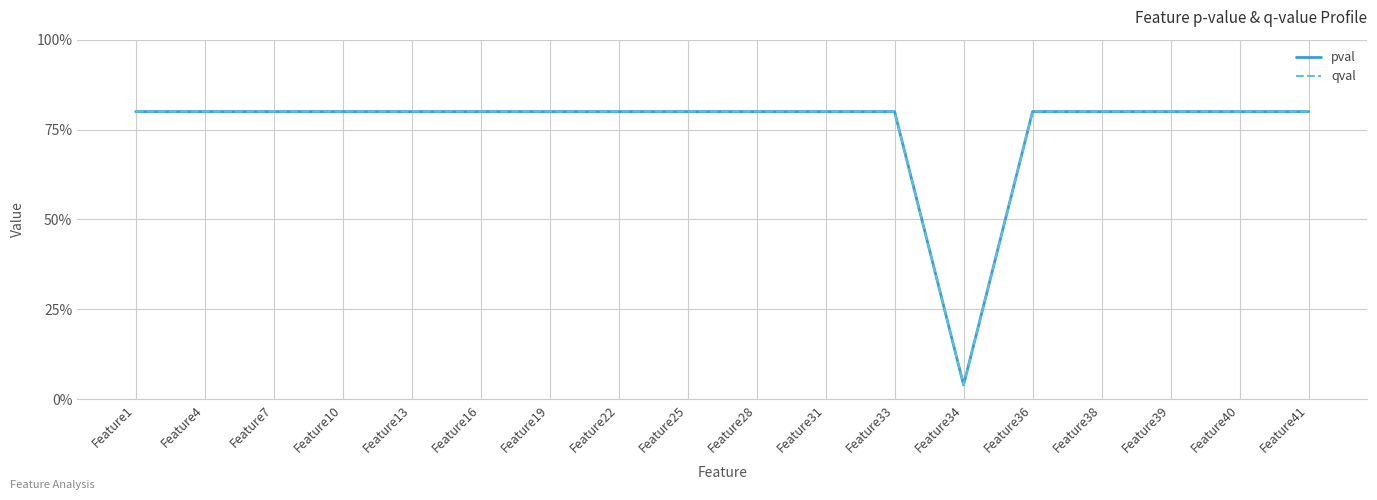

Is it true that qval equals 0.8 at Feature31?

True